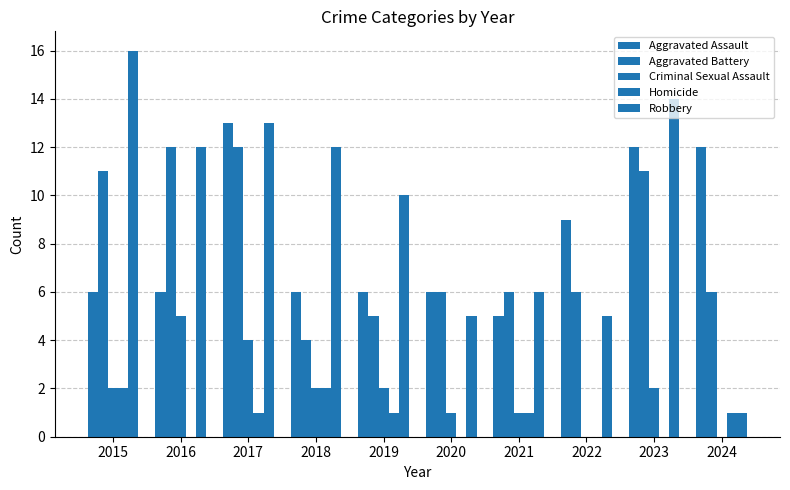

Reading left to right, transcribe all the data shown in this chart.

Aggravated Assault: 2015=6	2016=6	2017=13	2018=6	2019=6	2020=6	2021=5	2022=9	2023=12	2024=12
Aggravated Battery: 2015=11	2016=12	2017=12	2018=4	2019=5	2020=6	2021=6	2022=6	2023=11	2024=6
Criminal Sexual Assault: 2015=2	2016=5	2017=4	2018=2	2019=2	2020=1	2021=1	2022=0	2023=2	2024=0
Homicide: 2015=2	2016=0	2017=1	2018=2	2019=1	2020=0	2021=1	2022=0	2023=0	2024=1
Robbery: 2015=16	2016=12	2017=13	2018=12	2019=10	2020=5	2021=6	2022=5	2023=14	2024=1